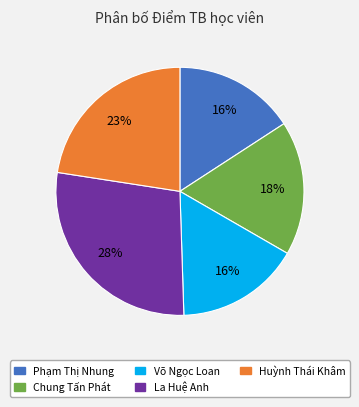

What is the largest slice in the pie chart?

La Huệ Anh